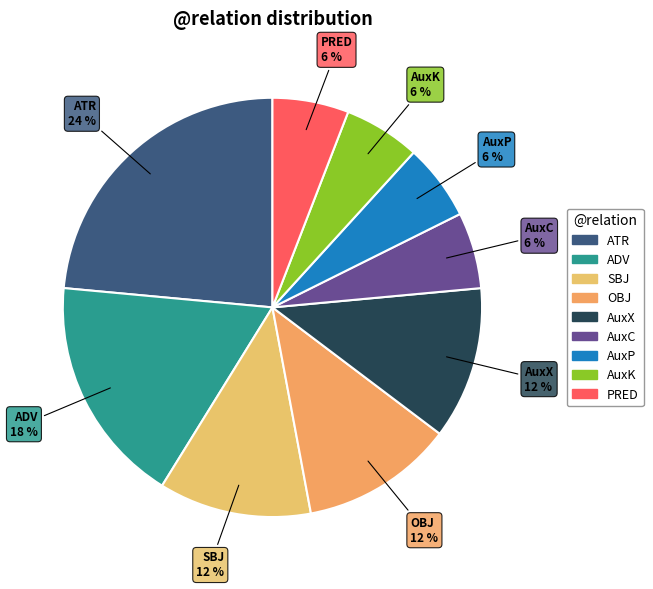

Does any single category account for the majority?

No